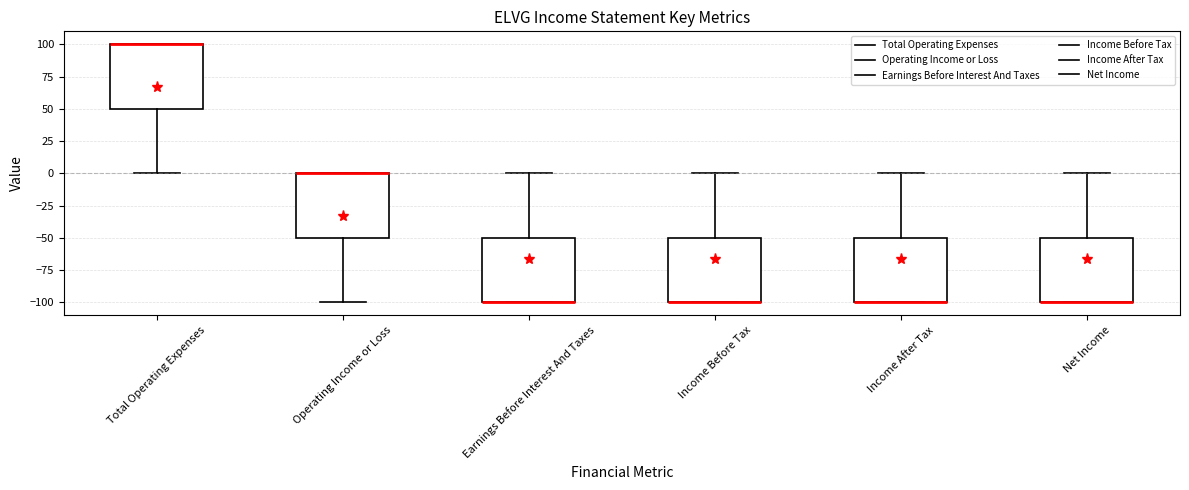

Reading left to right, transcribe this box plot: for each box, give where its median line is, the range the box spans, and where its two whiskers end, as read against the y-axis. The values are not printed on the chart, so give them approximately, as read against the axis.

Total Operating Expenses: median 100 (drawn on the box's upper edge), box 50 to 100, whiskers 0 to 100
Operating Income or Loss: median 0 (drawn on the box's upper edge), box -50 to 0, whiskers -100 to 0
Earnings Before Interest And Taxes: median -100 (drawn on the box's lower edge), box -100 to -50, whiskers -100 to 0
Income Before Tax: median -100 (drawn on the box's lower edge), box -100 to -50, whiskers -100 to 0
Income After Tax: median -100 (drawn on the box's lower edge), box -100 to -50, whiskers -100 to 0
Net Income: median -100 (drawn on the box's lower edge), box -100 to -50, whiskers -100 to 0